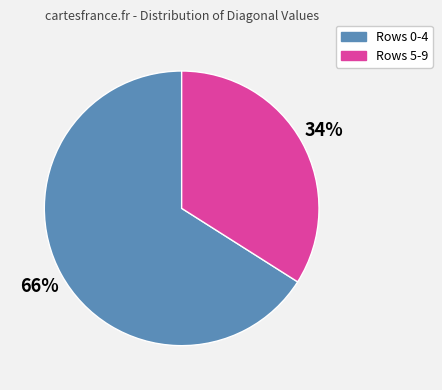

Is there any slice that represents more than half of the pie?

Yes